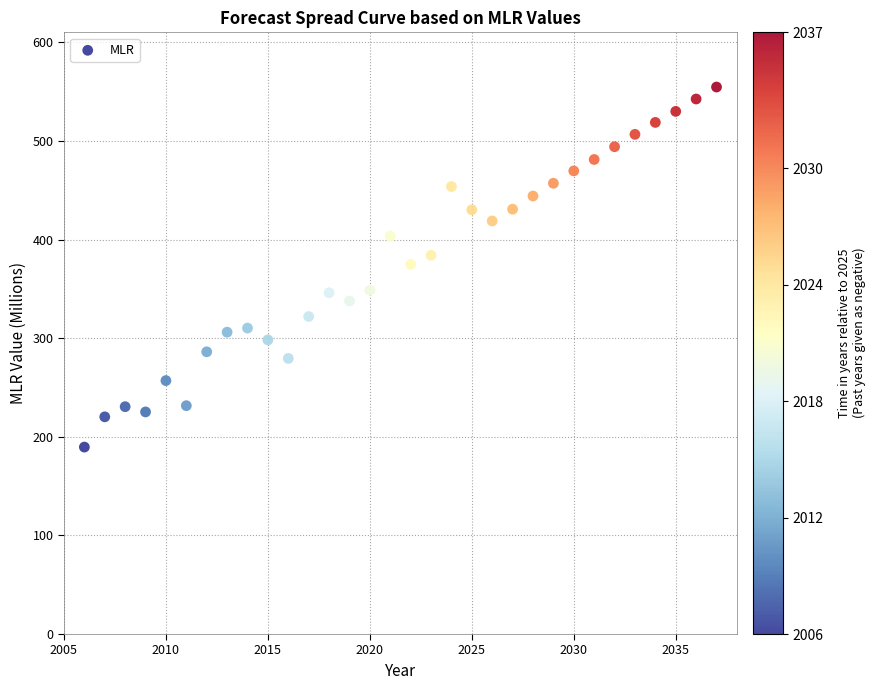

What is the range of Y values (max minus min)?

365.1